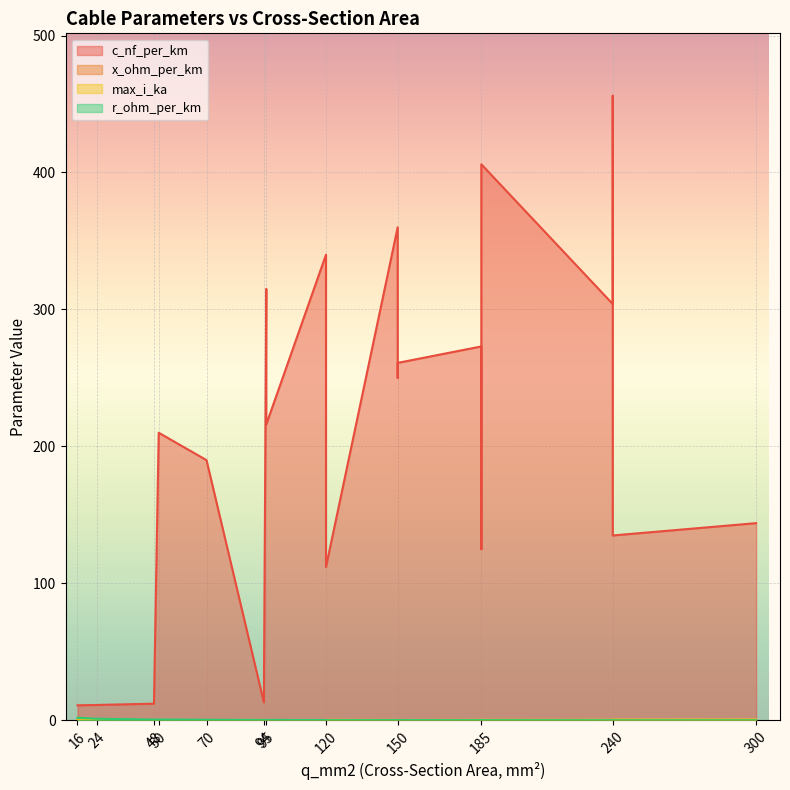

What is the label of the 15th point from the left?

120